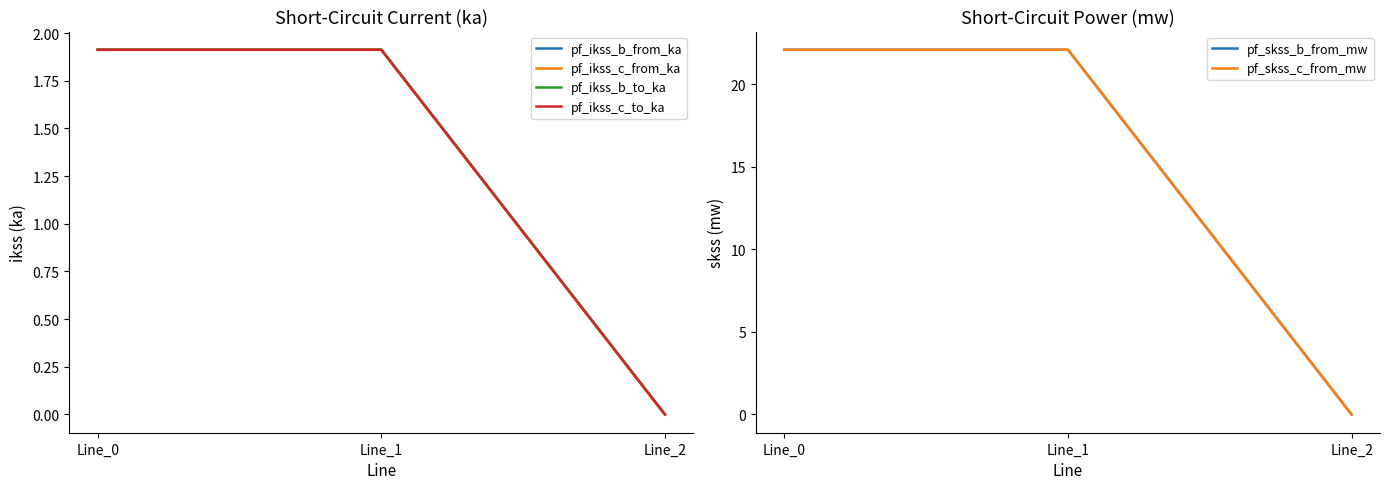

Which series changed the most between Line_0 and Line_2?

pf_skss_b_from_mw